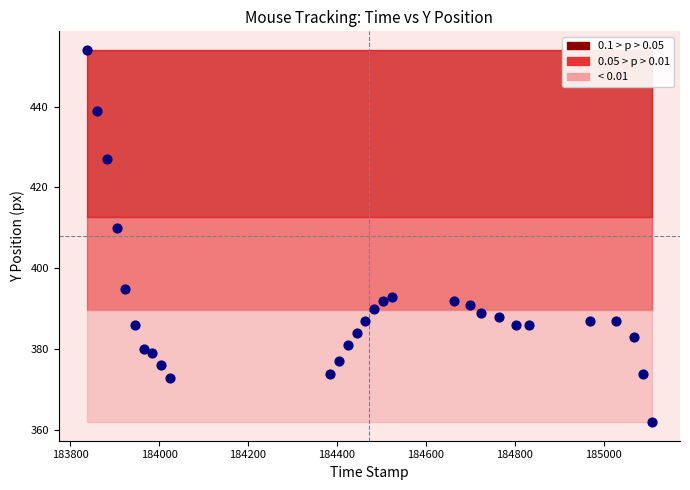

What Y value in the scatter plot is closest to 408?

410